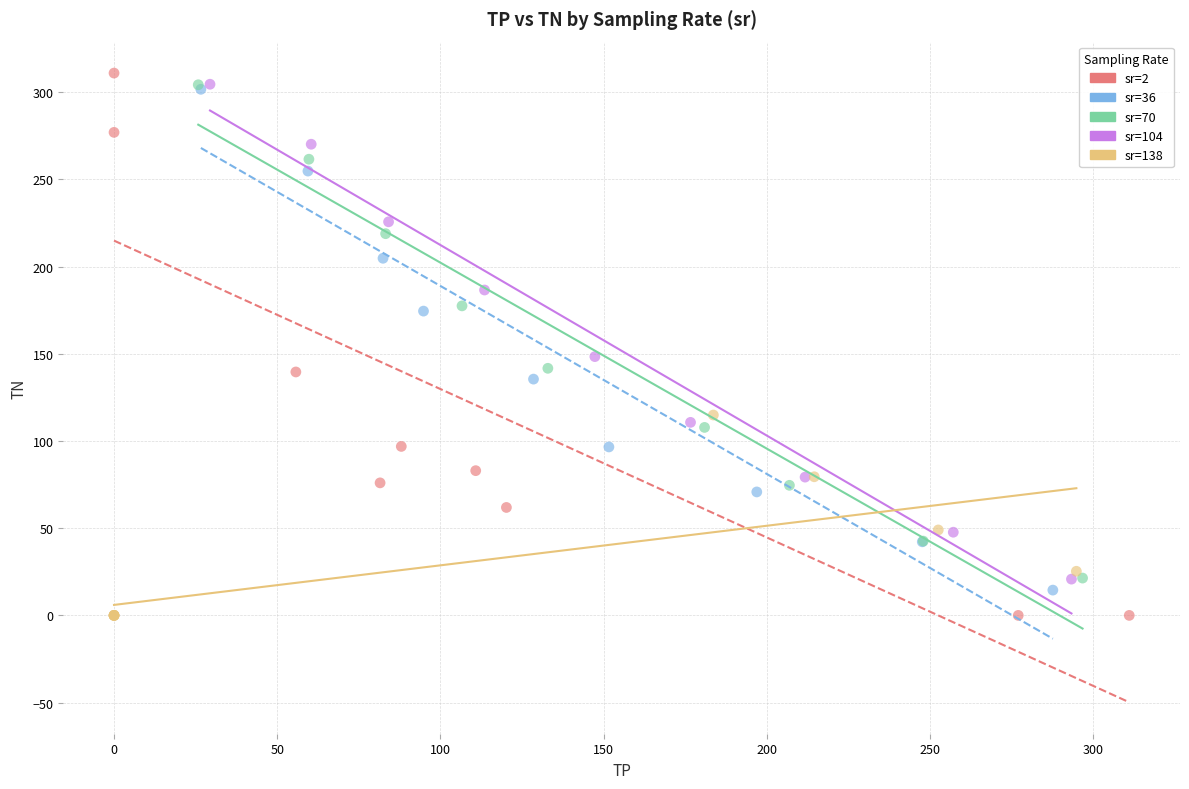

Which series has the widest spread of Y values?

sr=2